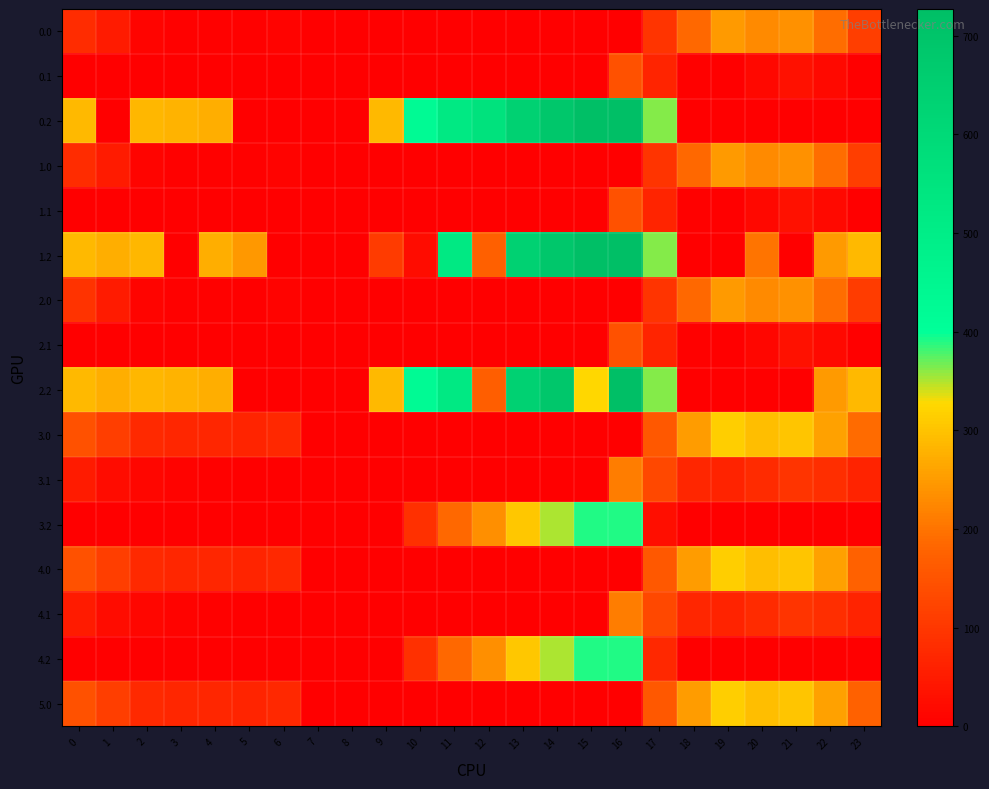

Reading right to left, what are all the values shown in this chart?

0.0: 23=111.3	22=192.3	21=238.4	20=229.9	19=249.2	18=186.7	17=94.8	16=0.0	15=0.0	14=0.0	13=0.0	12=0.0	11=0.0	10=0.0	9=0.0	8=0.0	7=0.0	6=8.0	5=3.8	4=4.9	3=4.4	2=10.3	1=49.5	0=82.0
0.1: 23=0.0	22=19.9	21=32.4	20=14.5	19=0.2	18=5.4	17=66.6	16=147.3	15=0.0	14=0.0	13=0.0	12=0.0	11=0.0	10=0.0	9=0.0	8=0.0	7=0.0	6=0.0	5=0.0	4=0.0	3=0.0	2=0.0	1=0.0	0=0.0
0.2: 23=0.0	22=0.0	21=0.0	20=0.0	19=0.0	18=0.0	17=362.4	16=726.6	15=725.8	14=687.4	13=640.4	12=558.6	11=520.6	10=423.5	9=288.5	8=0.0	7=0.0	6=0.0	5=0.0	4=274.4	3=281.0	2=285.5	1=0.0	0=287.1
1.0: 23=111.3	22=192.3	21=238.4	20=229.9	19=249.2	18=186.7	17=94.8	16=0.0	15=0.0	14=0.0	13=0.0	12=0.0	11=0.0	10=0.0	9=0.0	8=0.0	7=0.0	6=8.0	5=3.8	4=4.9	3=4.4	2=10.3	1=49.5	0=82.0
1.1: 23=0.0	22=19.9	21=32.4	20=14.5	19=0.2	18=5.4	17=66.6	16=147.3	15=0.0	14=0.0	13=0.0	12=0.0	11=0.0	10=0.0	9=0.0	8=0.0	7=0.0	6=0.0	5=0.0	4=0.0	3=0.0	2=0.0	1=0.0	0=0.0
1.2: 23=287.5	22=247.4	21=0.0	20=199.2	19=0.0	18=0.0	17=362.4	16=726.6	15=725.8	14=687.4	13=640.4	12=171.2	11=520.6	10=23.5	9=105.1	8=0.0	7=0.0	6=0.0	5=245.0	4=274.4	3=0.0	2=285.5	1=272.7	0=287.1
2.0: 23=110.3	22=191.3	21=237.4	20=228.9	19=248.2	18=185.7	17=93.8	16=0.0	15=0.0	14=0.0	13=0.0	12=0.0	11=0.0	10=0.0	9=0.0	8=0.0	7=0.0	6=7.0	5=2.8	4=3.9	3=3.4	2=9.3	1=48.5	0=92.8
2.1: 23=0.0	22=18.9	21=31.4	20=13.5	19=0.0	18=4.4	17=65.6	16=146.3	15=0.0	14=0.0	13=0.0	12=0.0	11=0.0	10=0.0	9=0.0	8=0.0	7=0.0	6=0.0	5=0.0	4=0.0	3=0.0	2=0.0	1=0.0	0=0.0
2.2: 23=287.5	22=247.4	21=0.0	20=0.0	19=0.0	18=0.0	17=362.4	16=726.6	15=324.8	14=687.4	13=640.4	12=170.2	11=520.6	10=423.5	9=288.5	8=0.0	7=0.0	6=0.0	5=0.0	4=274.4	3=281.0	2=285.5	1=272.7	0=287.1
3.0: 23=189.6	22=256.3	21=302.4	20=293.9	19=313.2	18=250.7	17=158.8	16=0.0	15=0.0	14=0.0	13=0.0	12=0.0	11=0.0	10=0.0	9=0.0	8=0.0	7=0.0	6=72.0	5=67.8	4=68.9	3=68.4	2=74.3	1=113.5	0=146.0
3.1: 23=63.4	22=83.9	21=96.4	20=78.5	19=64.2	18=69.4	17=130.6	16=211.3	15=0.0	14=0.0	13=0.0	12=0.0	11=0.0	10=0.0	9=0.0	8=0.0	7=0.0	6=0.0	5=0.0	4=3.6	3=6.7	2=11.9	1=25.1	0=48.6
3.2: 23=0.0	22=0.0	21=0.0	20=0.0	19=0.0	18=0.0	17=26.4	16=390.6	15=389.8	14=351.4	13=304.4	12=235.2	11=184.6	10=87.5	9=0.0	8=0.0	7=0.0	6=0.0	5=0.0	4=0.0	3=0.0	2=0.0	1=0.0	0=0.0
4.0: 23=175.3	22=256.3	21=302.4	20=293.9	19=313.2	18=250.7	17=158.8	16=0.0	15=0.0	14=0.0	13=0.0	12=0.0	11=0.0	10=0.0	9=0.0	8=0.0	7=0.0	6=72.0	5=67.8	4=68.9	3=68.4	2=74.3	1=113.5	0=146.0
4.1: 23=63.4	22=83.9	21=96.4	20=78.5	19=64.2	18=69.4	17=130.6	16=211.3	15=0.0	14=0.0	13=0.0	12=0.0	11=0.0	10=0.0	9=0.0	8=0.0	7=0.0	6=0.0	5=0.0	4=3.6	3=6.7	2=11.9	1=25.1	0=48.6
4.2: 23=0.0	22=0.0	21=0.0	20=0.0	19=0.0	18=0.0	17=73.8	16=390.6	15=389.8	14=351.4	13=304.4	12=235.2	11=184.6	10=87.5	9=0.0	8=0.0	7=0.0	6=0.0	5=0.0	4=0.0	3=0.0	2=0.0	1=0.0	0=0.0
5.0: 23=175.3	22=256.3	21=302.4	20=293.9	19=313.2	18=250.7	17=158.8	16=0.0	15=0.0	14=0.0	13=0.0	12=0.0	11=0.0	10=0.0	9=0.0	8=0.0	7=0.0	6=72.0	5=67.8	4=68.9	3=68.4	2=74.3	1=113.5	0=146.0